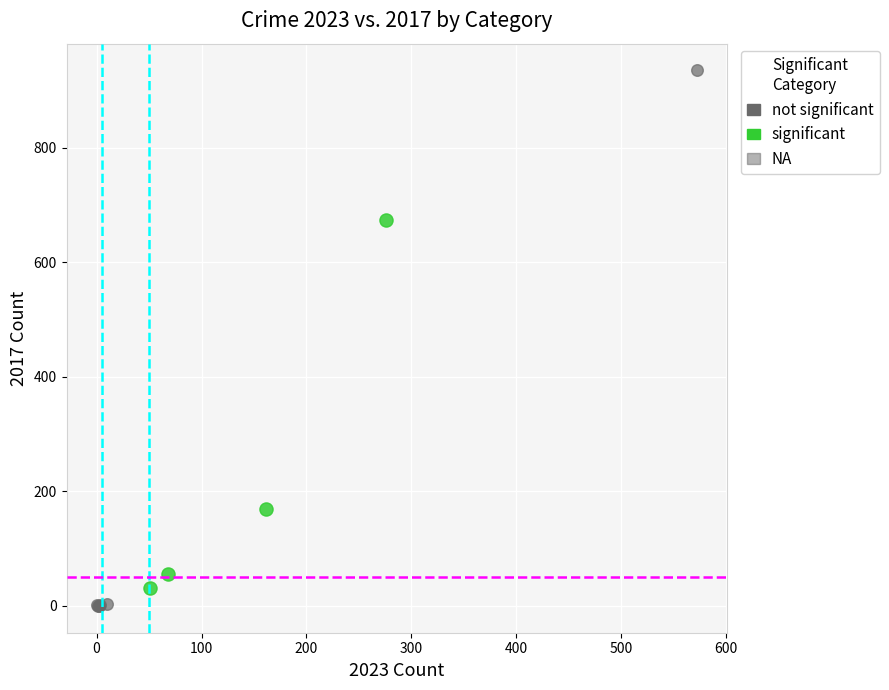

Which series has the widest spread of Y values?

not significant